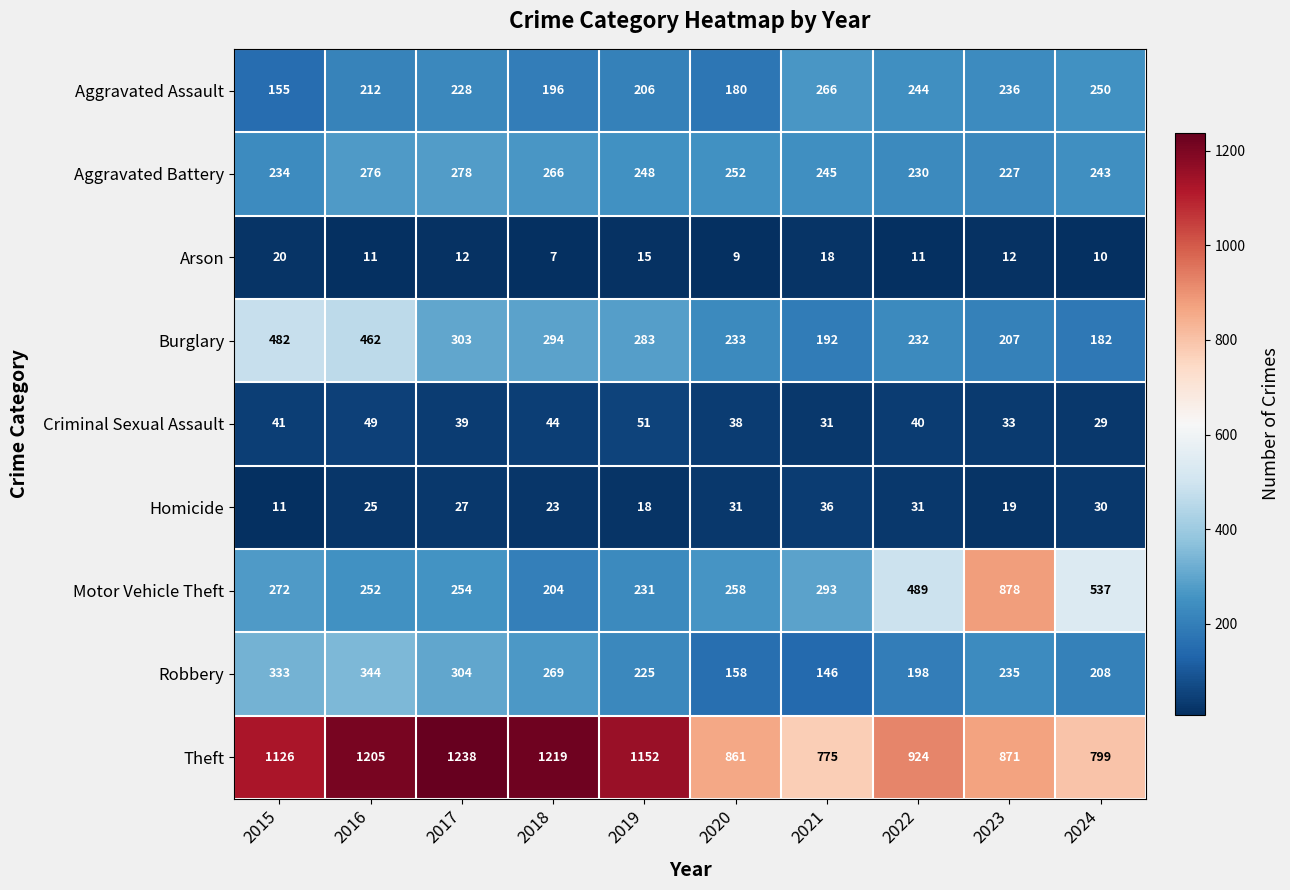

At 2021, list the series in order from smallest to largest.

Arson, Criminal Sexual Assault, Homicide, Robbery, Burglary, Aggravated Battery, Aggravated Assault, Motor Vehicle Theft, Theft